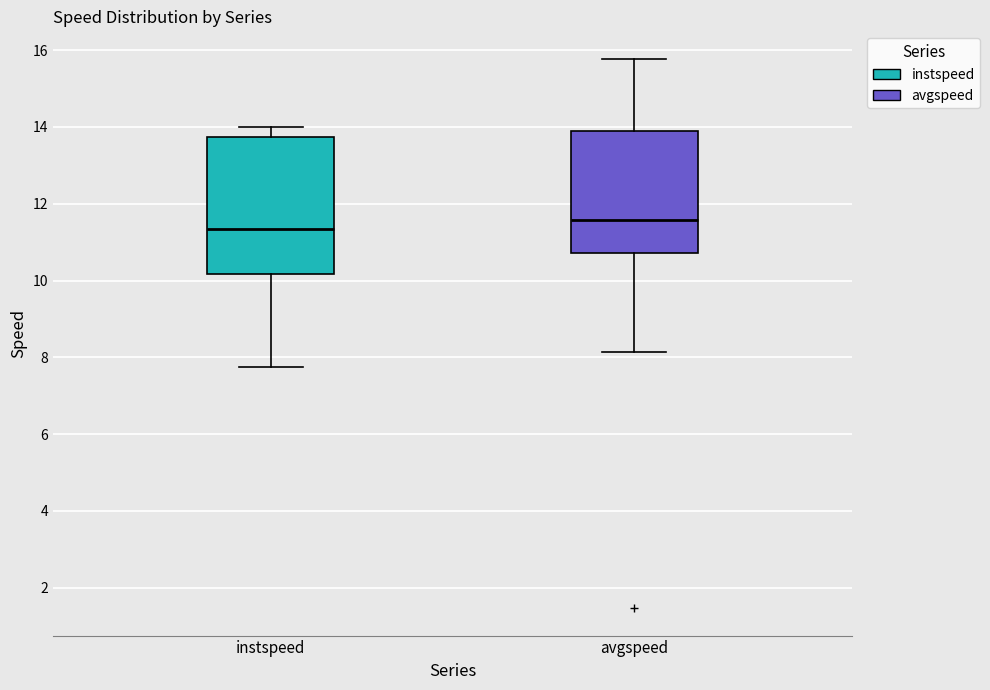

Reading left to right, transcribe this box plot: for each box, give where its median line is, the range the box spans, and where its two whiskers end, as read against the y-axis. The values are not printed on the chart, so give them approximately, as read against the axis.

instspeed: median 11.4, box 10.2 to 13.8, whiskers 7.8 to 14.0
avgspeed: median 11.6, box 10.8 to 13.8, whiskers 8.2 to 15.8